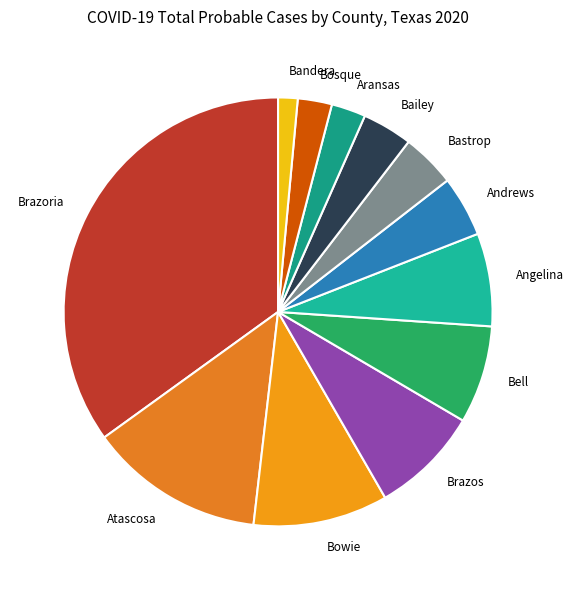

How many segments does this pie chart have?

12